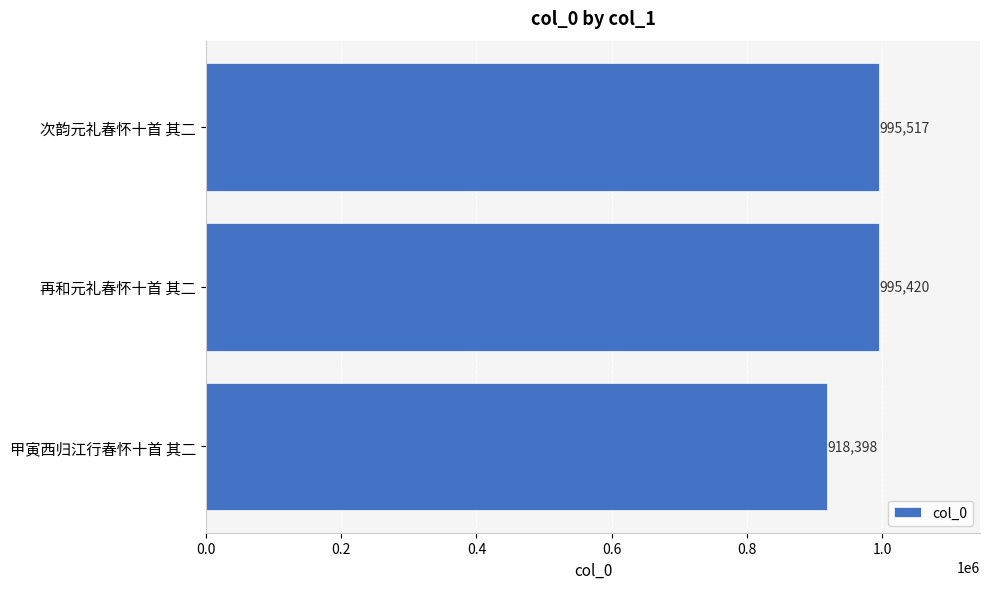

What is the difference between the maximum and minimum values?

77119